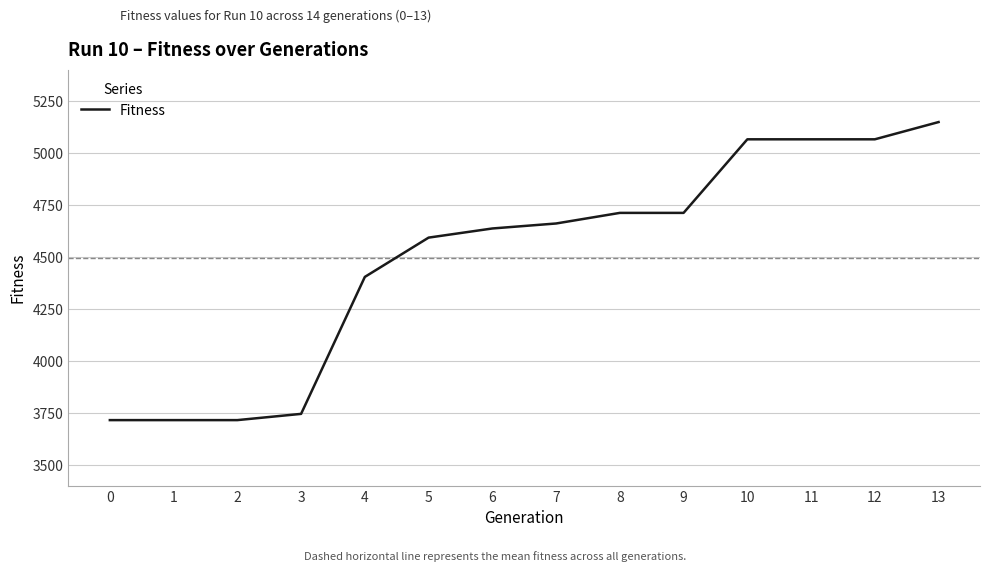

Approximately how many times larger is the value at 3 compared to 7?

0.8